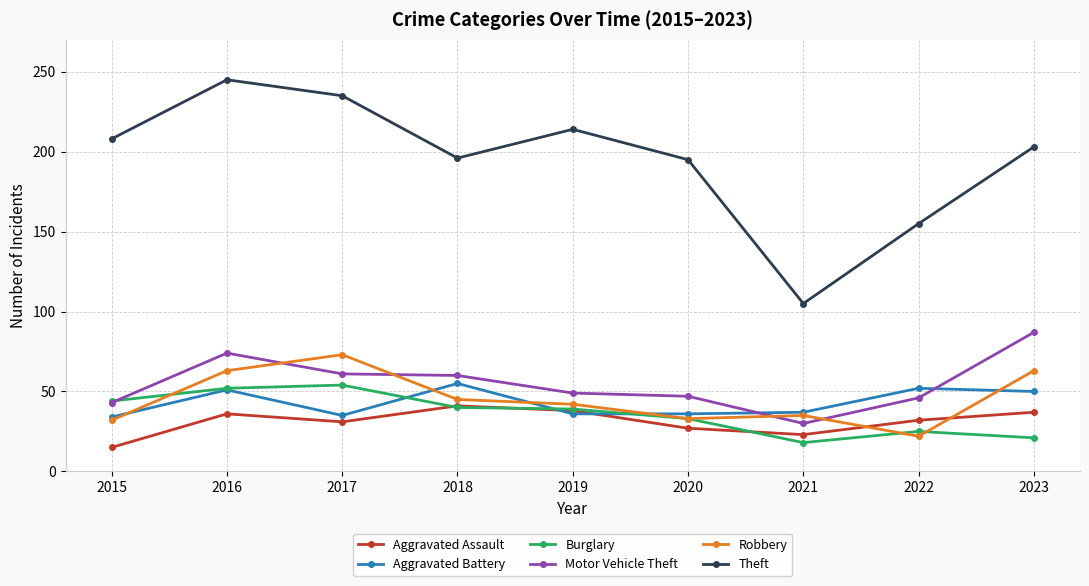

What is the lowest value of the Theft series?

105